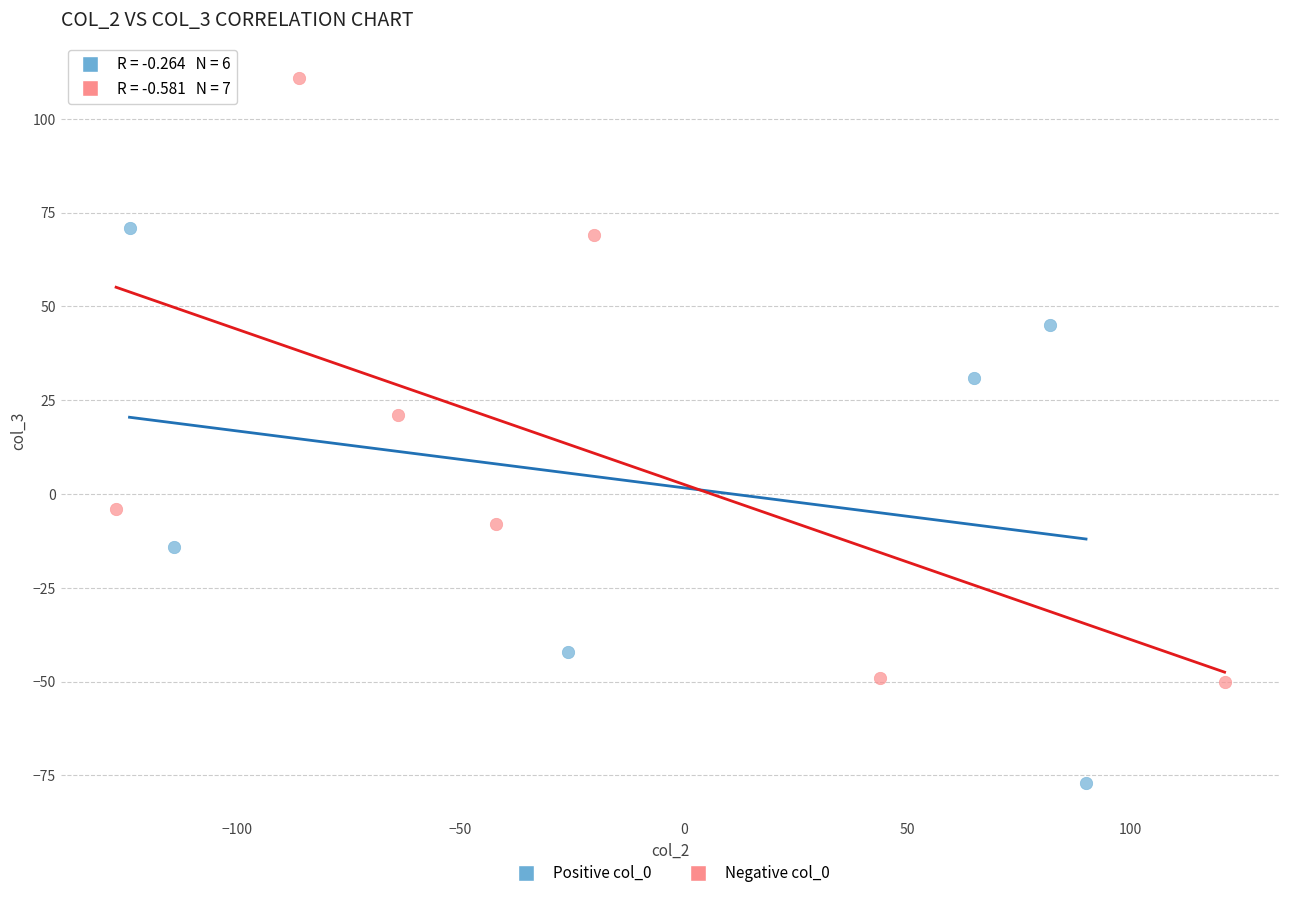

Which series contains the highest Y value?

Negative col_0